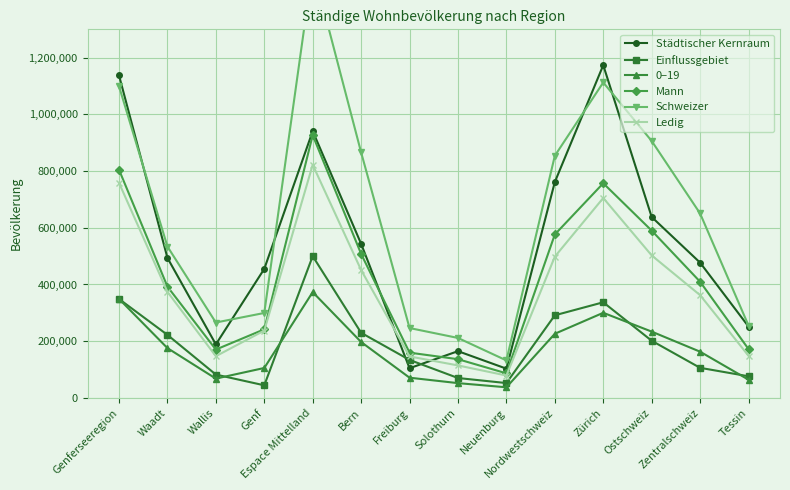

At which category does the chart reach its peak across all series?

Espace Mittelland